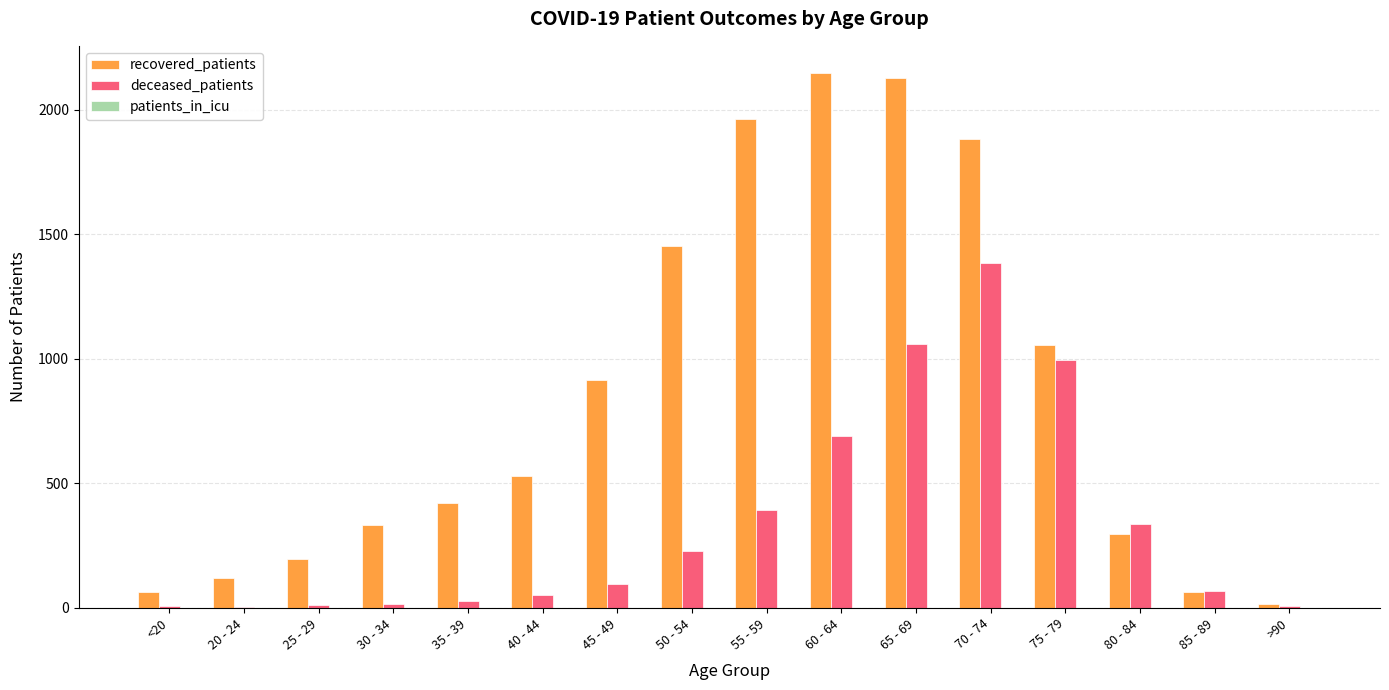

Where is recovered_patients nearest to the value 1082?

75 - 79